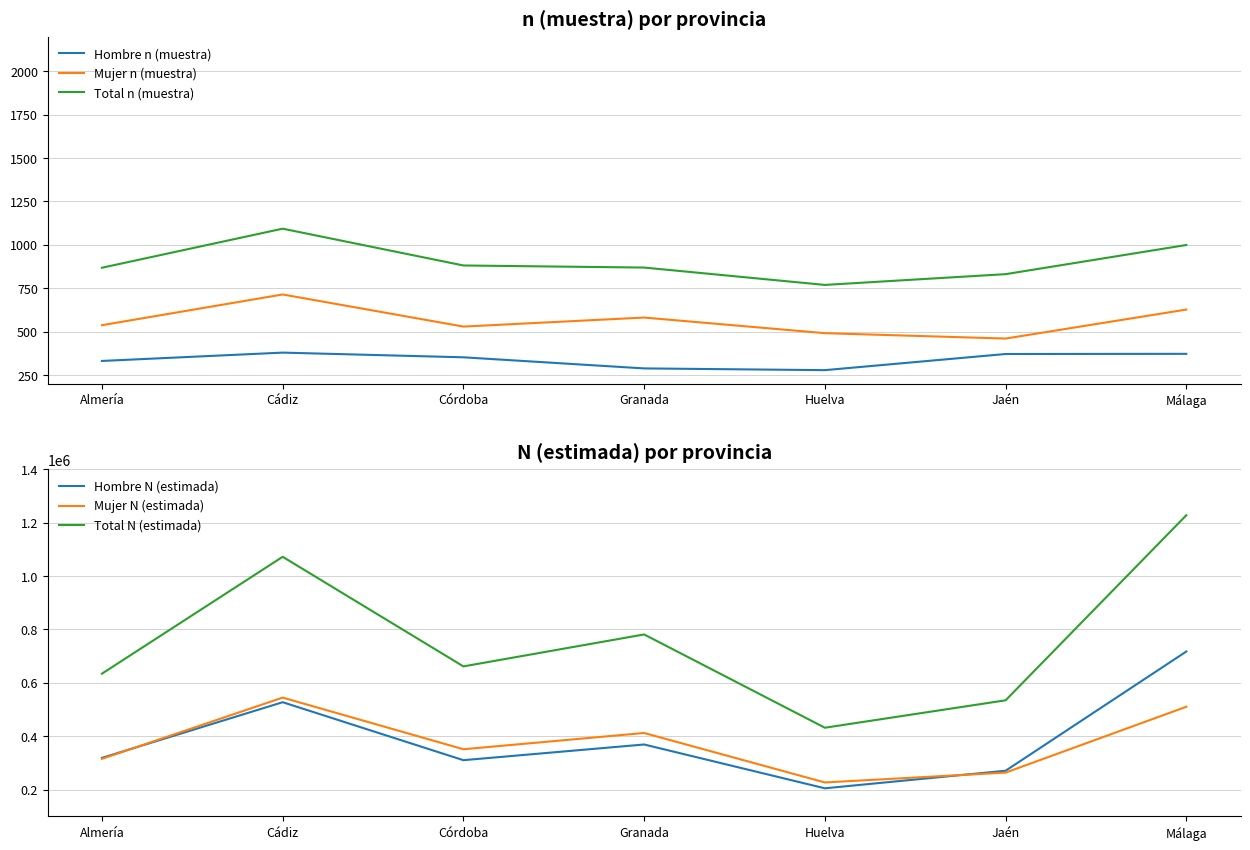

What is the lowest value of the Hombre n (muestra) series?

278